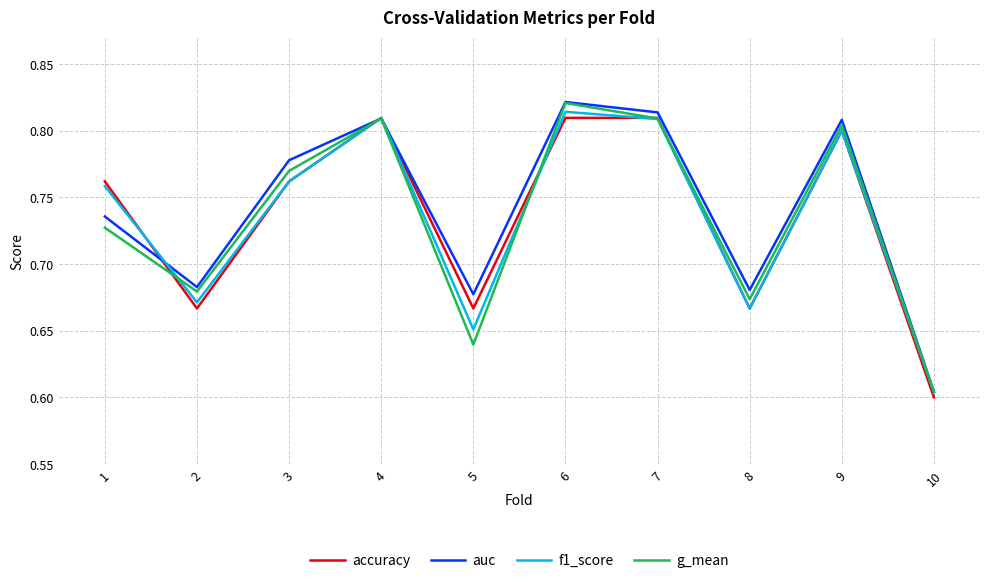

Is the value of auc at 2 greater than the value of f1_score at 8?

Yes